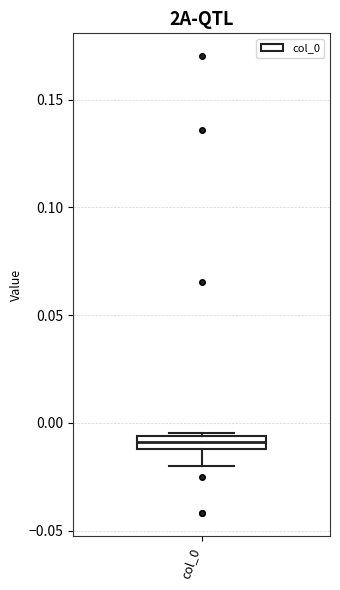

Where does the lower whisker of the box for col_0 end on the y-axis? The values are not printed on the chart, so give them approximately, as read against the axis.

-0.020